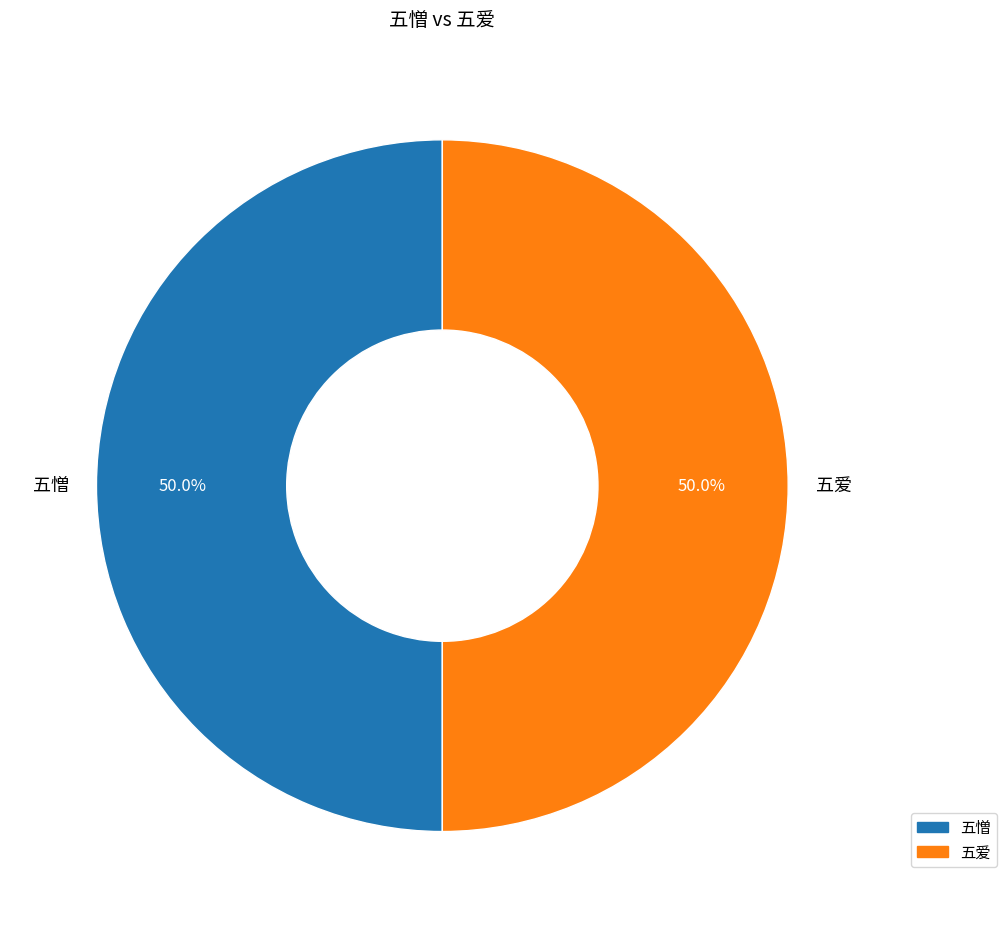

What is the ratio of the value at 五憎 to the value at 五爱?

1.0